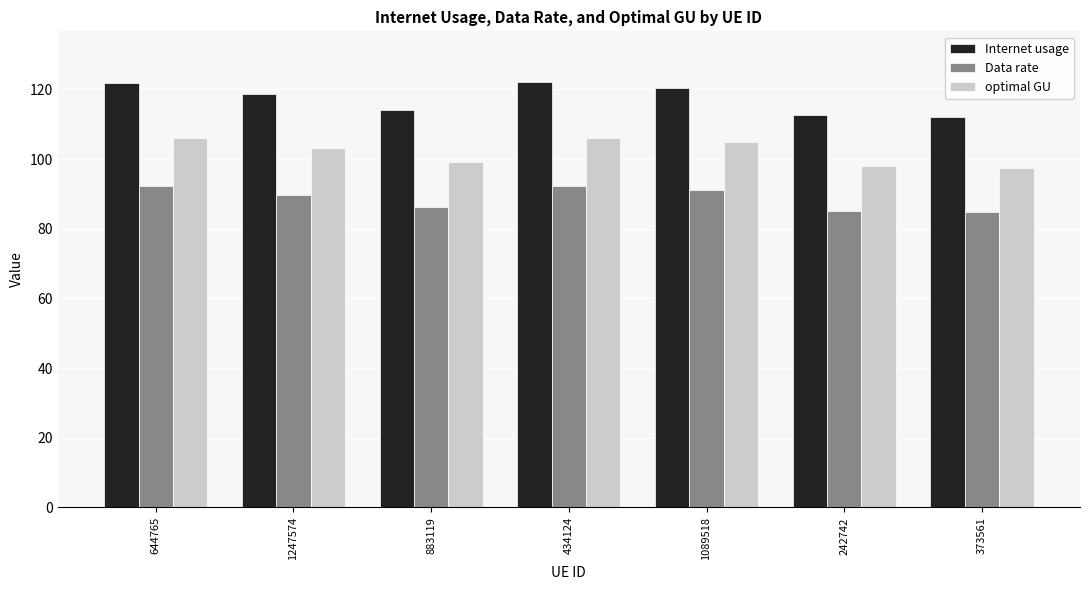

What is the maximum value shown in the chart?

122.0